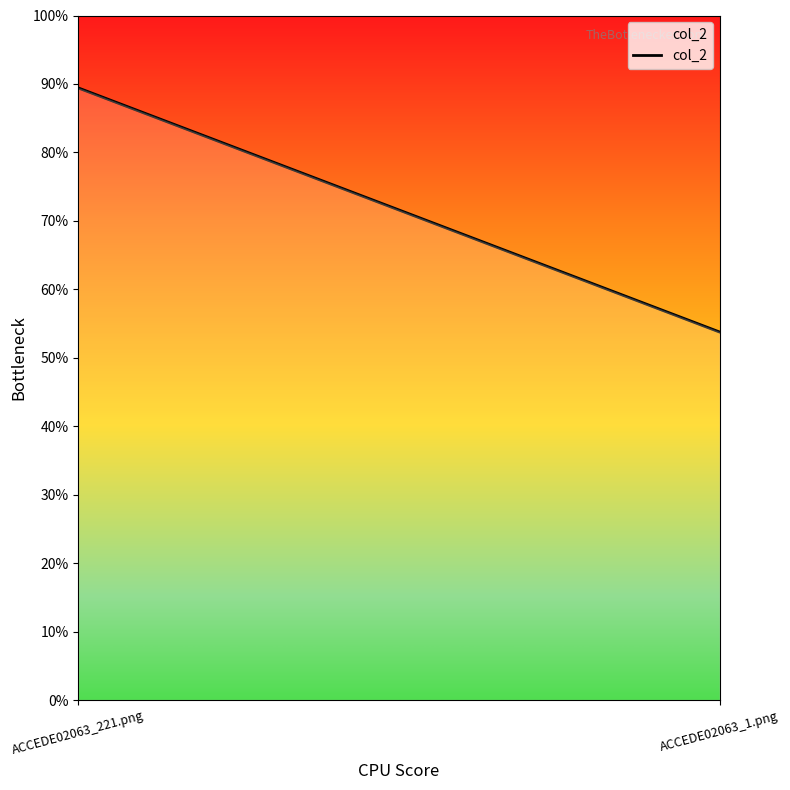

What is the maximum value shown in the chart?

0.9